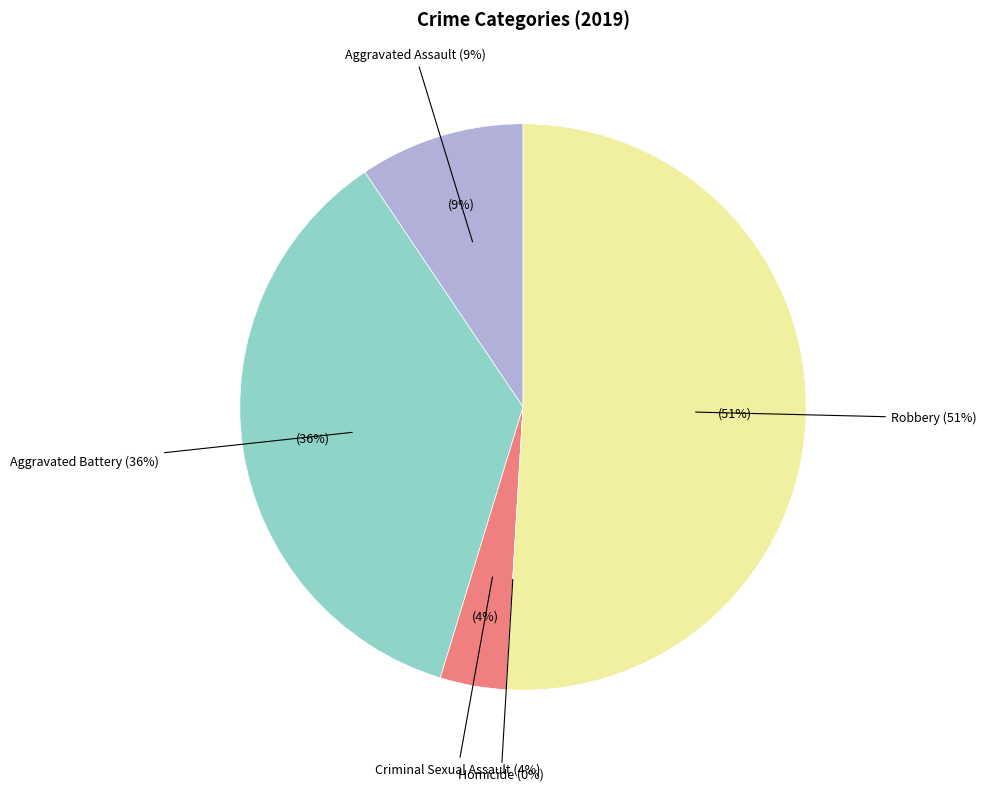

To the nearest percent, what is the combined percentage of Aggravated Assault and Aggravated Battery?

45%